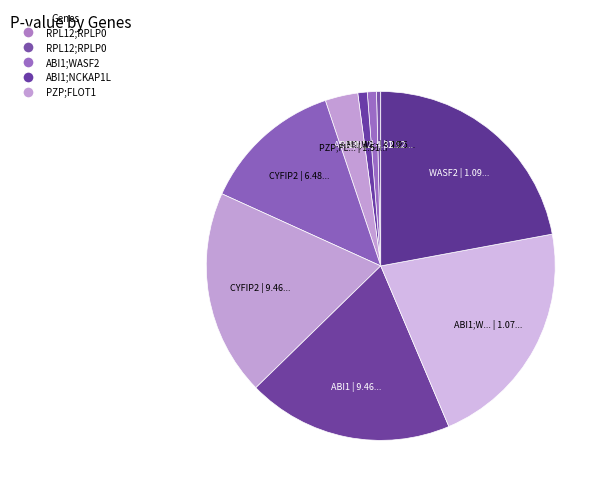

To the nearest percent, what is the average slice percentage?

10%